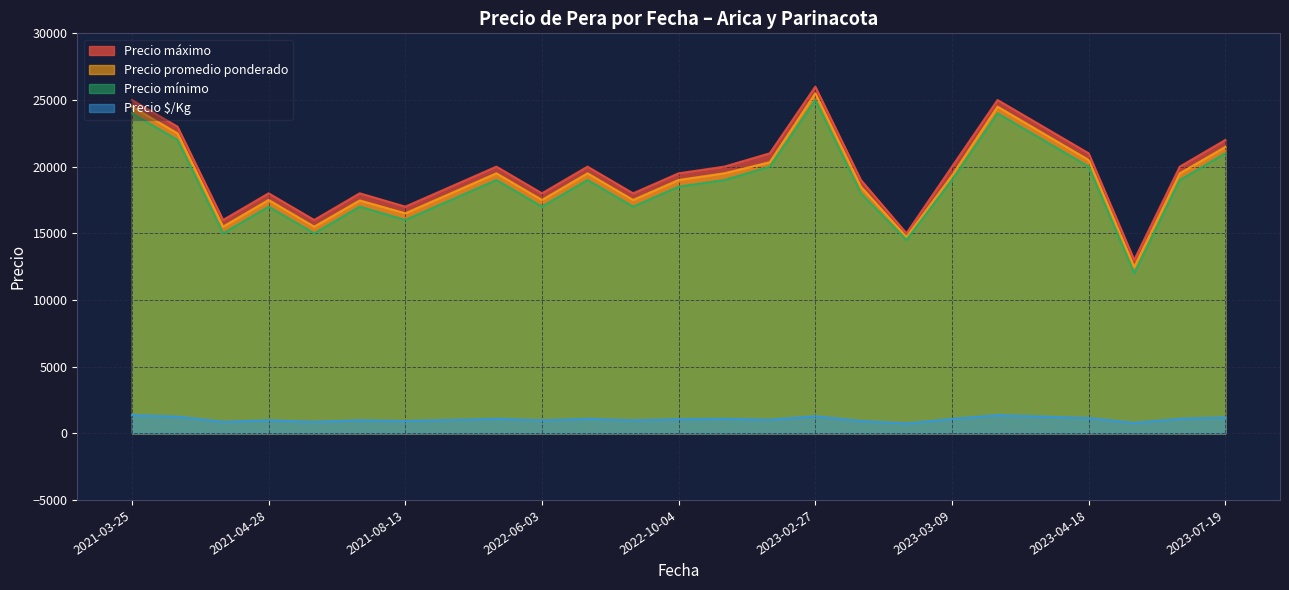

Is the value of Precio promedio ponderado at 34 greater than the value of Precio mínimo at 2023-02-22?

Yes